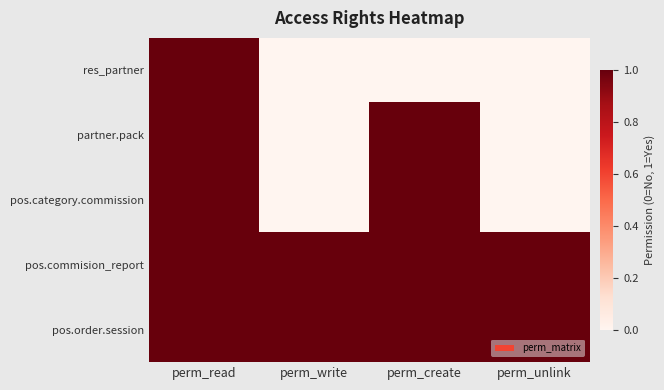

What is the difference between the highest and lowest values at perm_write?

1